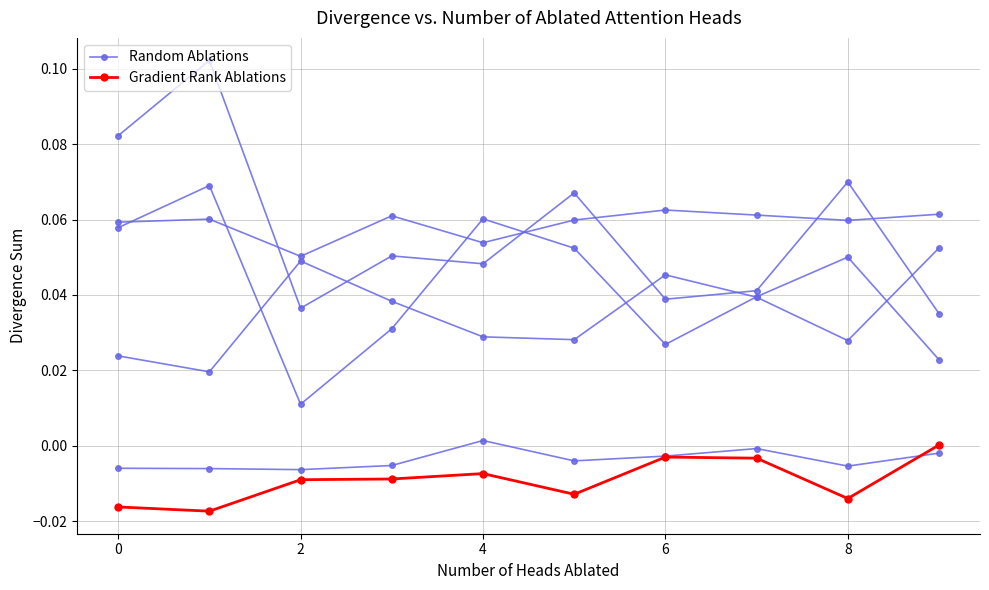

List the series in order of their peak value, highest first.

Random Ablations, Gradient Rank Ablations